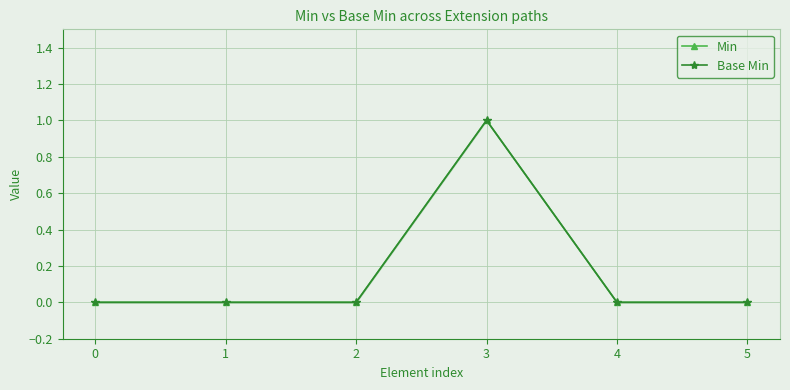

Reading left to right, list all the values displayed in this chart.

Min: 0=0	1=0	2=0	3=1	4=0	5=0
Base Min: 0=0	1=0	2=0	3=1	4=0	5=0